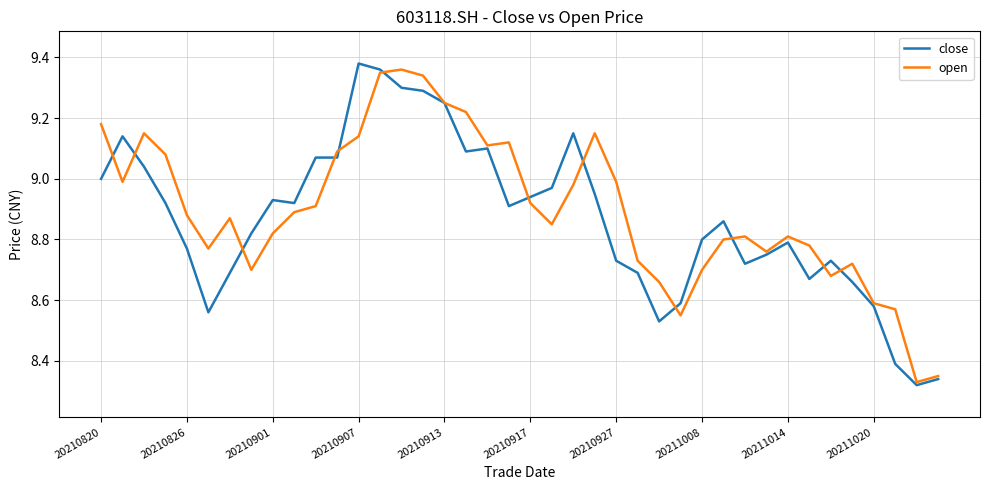

List the series in order of their overall mean, lowest first.

close, open